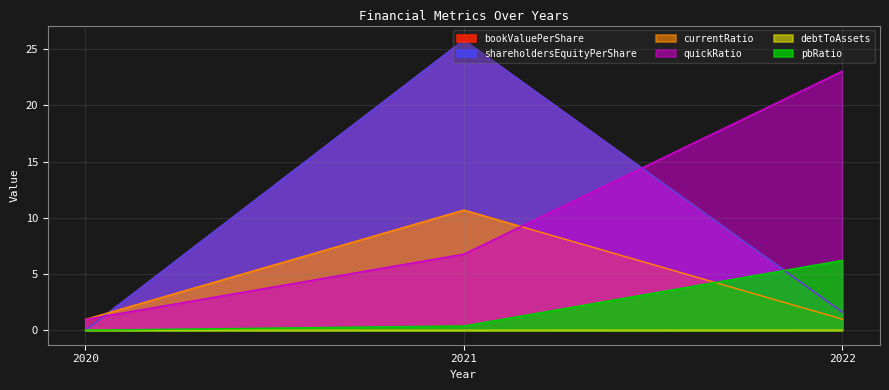

At how many categories does at least one series exceed 22?

2